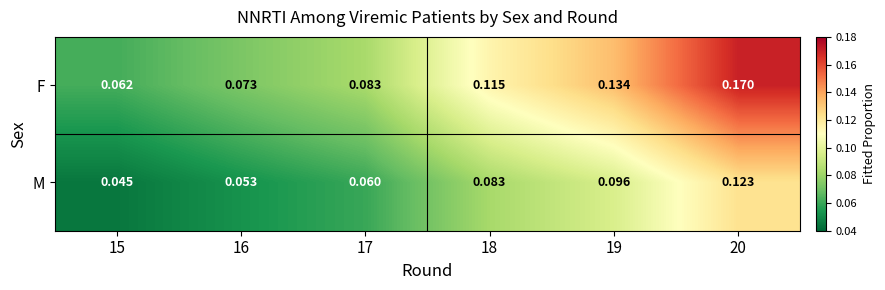

Which series has the widest spread of values?

F